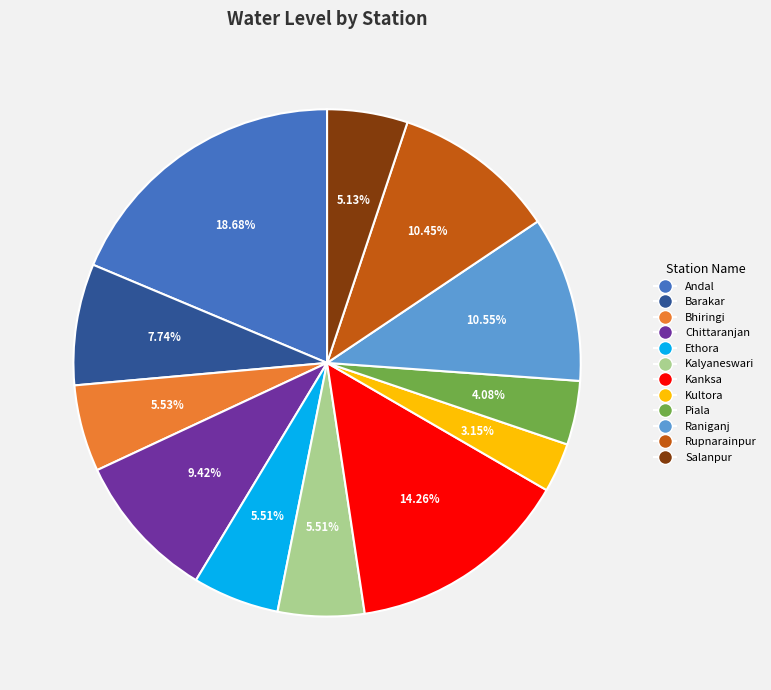

What percentage is the Piala slice, to the nearest percent?

4%